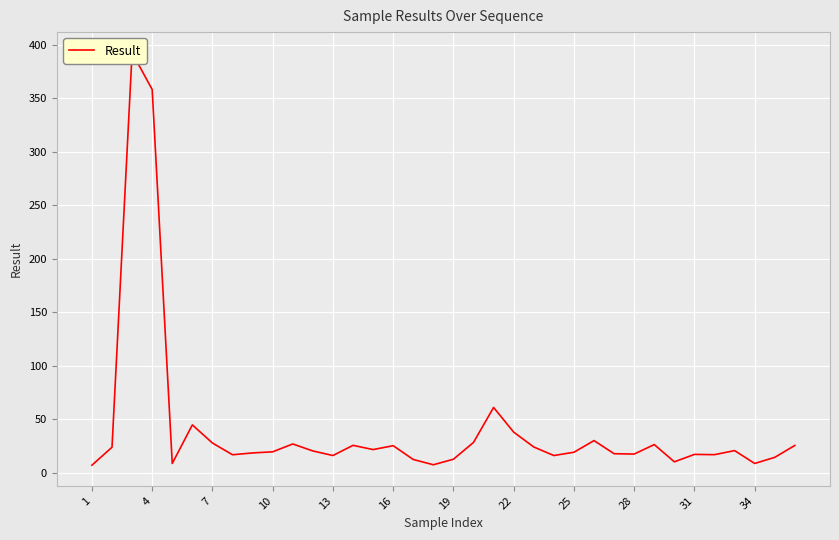

Reading left to right, what are all the values shown in this chart?

7.2	23.9	392.4	358.1	8.8	44.8	27.9	16.9	18.6	19.7	27.0	20.5	16.2	25.7	21.8	25.4	12.5	7.6	12.7	28.5	61.1	38.0	24.2	16.2	19.3	30.1	17.9	17.6	26.4	10.3	17.2	17.0	20.8	8.8	14.5	25.6